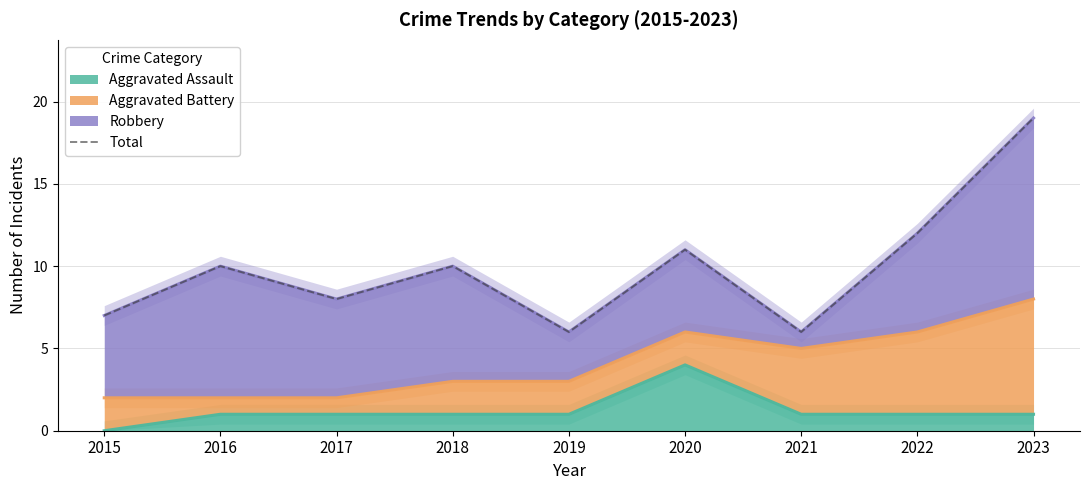

The chart shows a value of 6 at 2019. True or false?

True